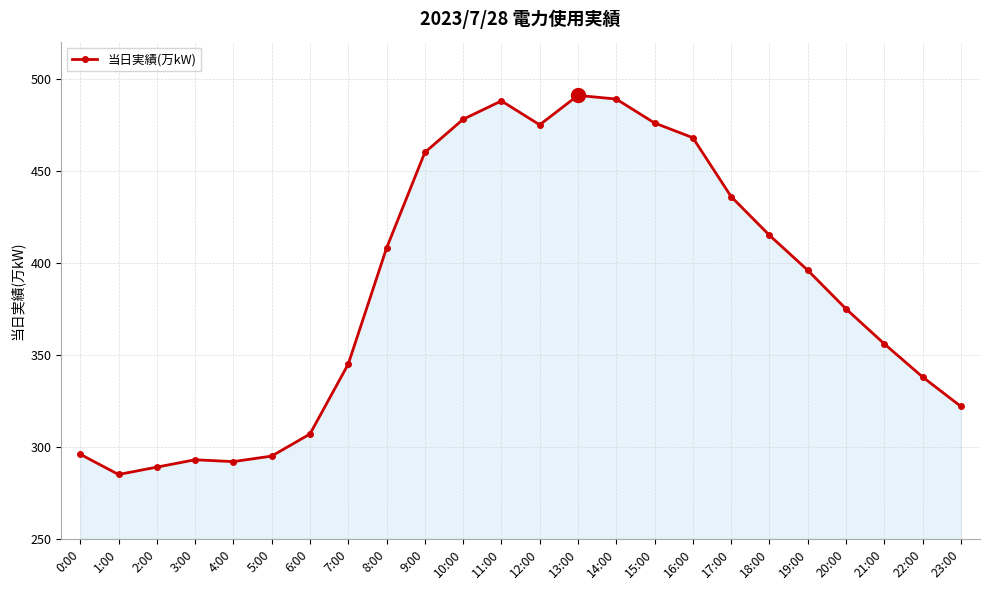

Between 14:00 and 23:00, which is larger?

14:00